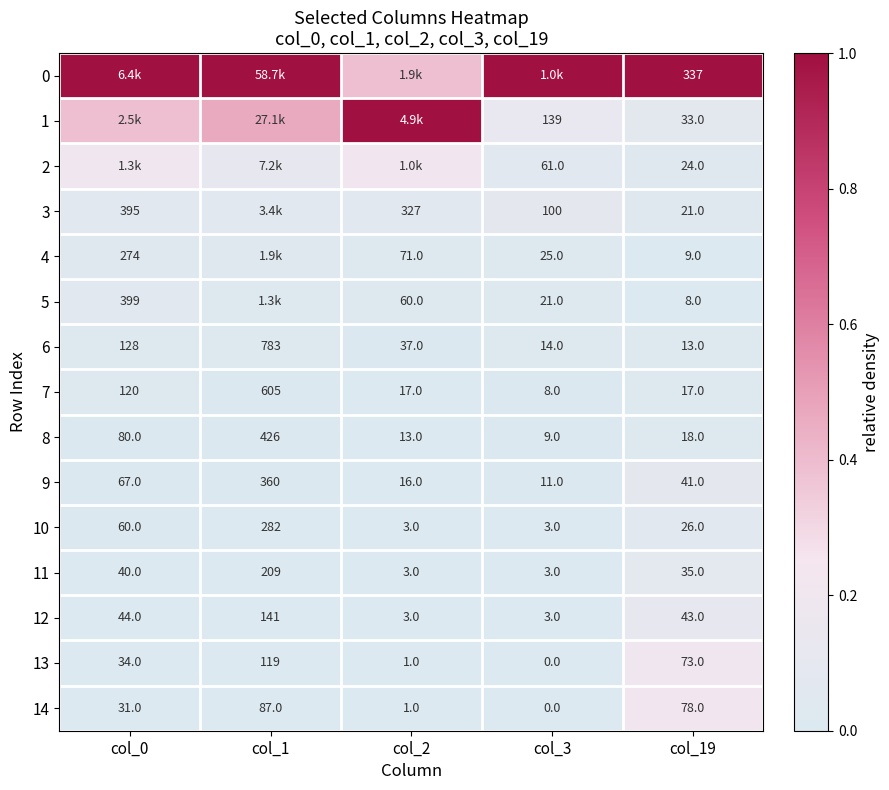

Is the value of 2 at col_19 greater than the value of 14 at col_19?

No